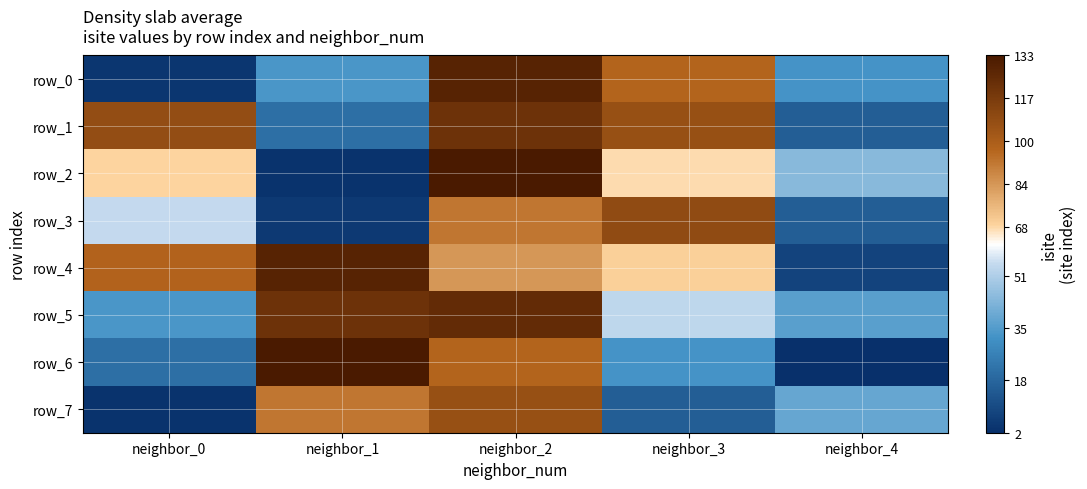

What is the difference between the maximum and minimum values in the row_3 series?

104